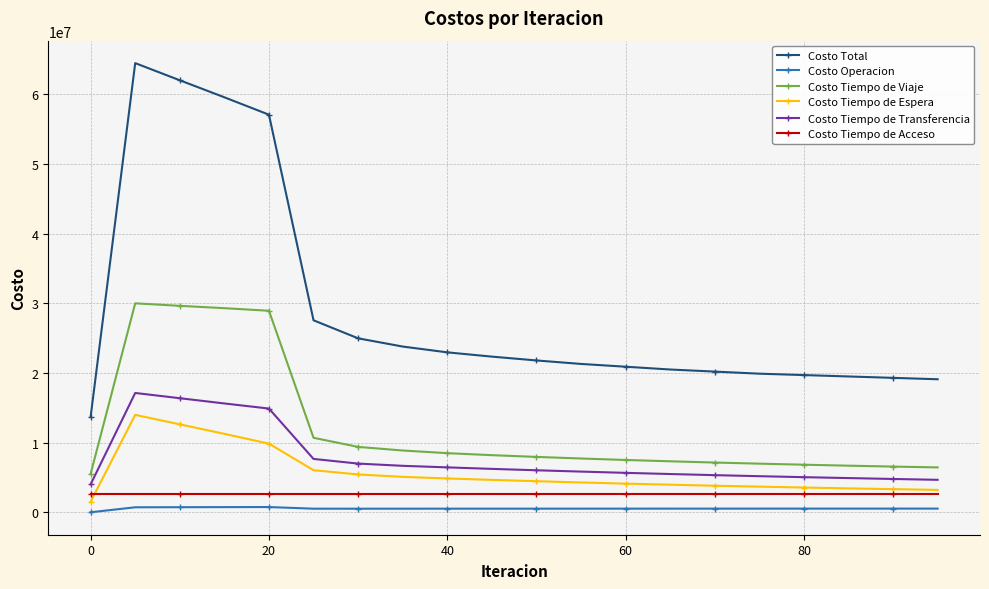

List the series in order of their peak value, highest first.

Costo Total, Costo Tiempo de Viaje, Costo Tiempo de Transferencia, Costo Tiempo de Espera, Costo Tiempo de Acceso, Costo Operacion